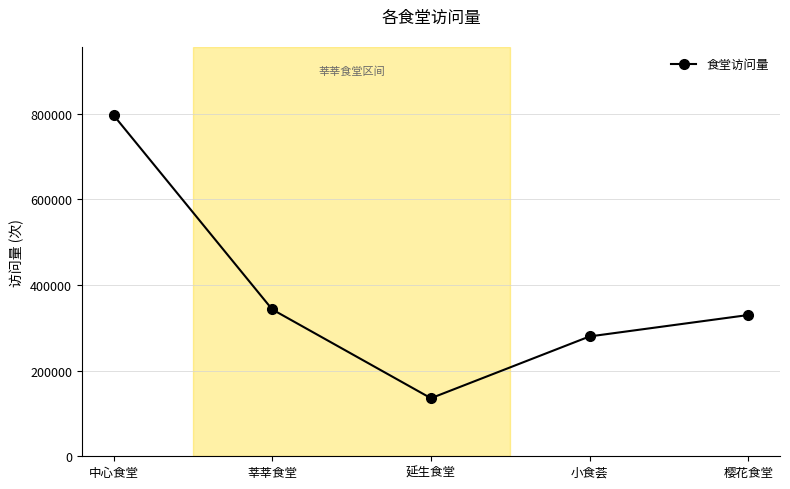

Between 小食荟 and 莘莘食堂, which is larger?

莘莘食堂